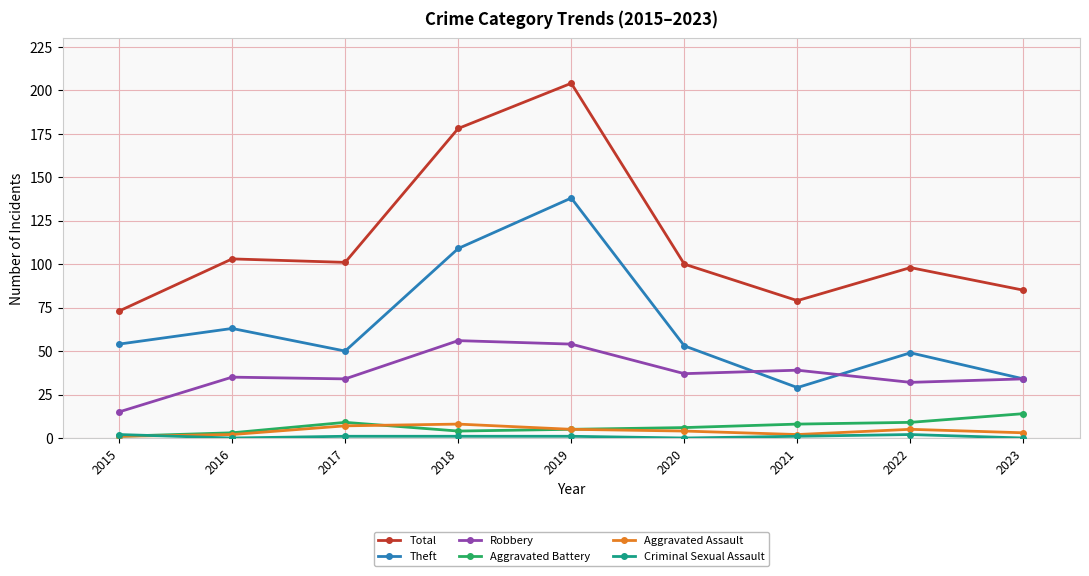

What is the difference between the Aggravated Assault values at 2018 and 2022?

3